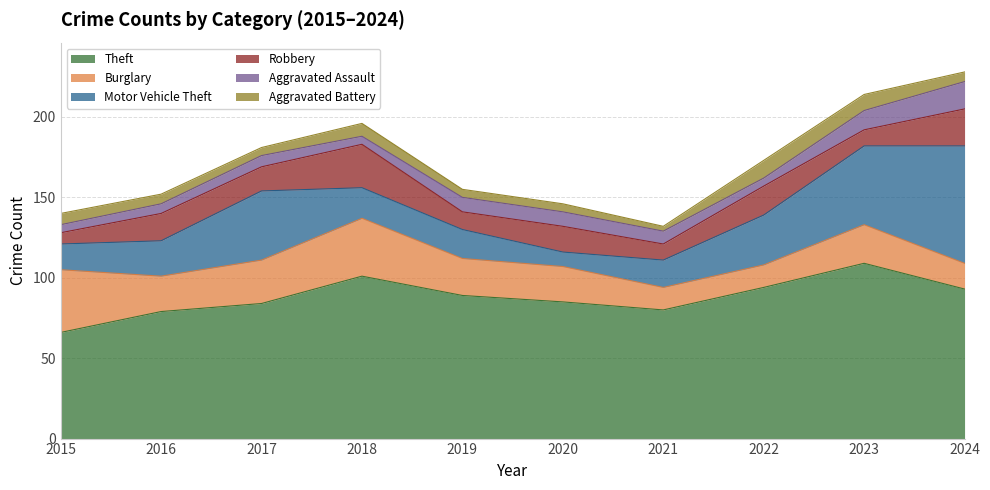

Rank the series by their maximum value, from highest to lowest.

Theft, Motor Vehicle Theft, Burglary, Robbery, Aggravated Assault, Aggravated Battery